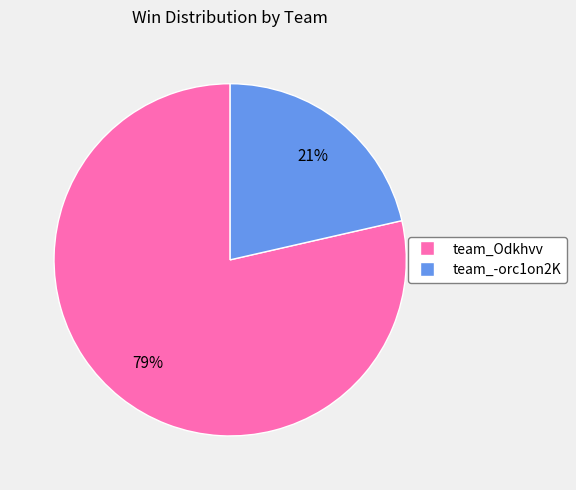

Combined, do team_Odkhvv and team_-orc1on2K account for over 50%?

Yes